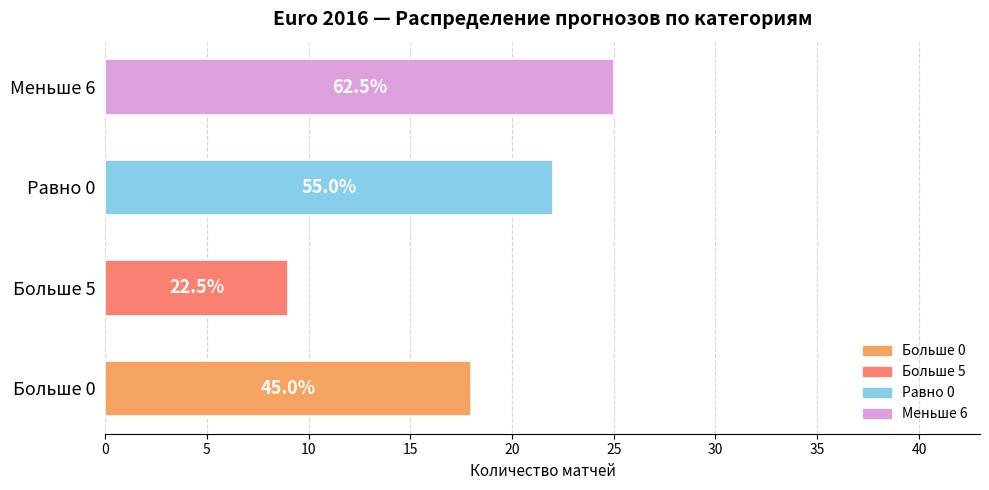

What is the smallest value displayed?

9